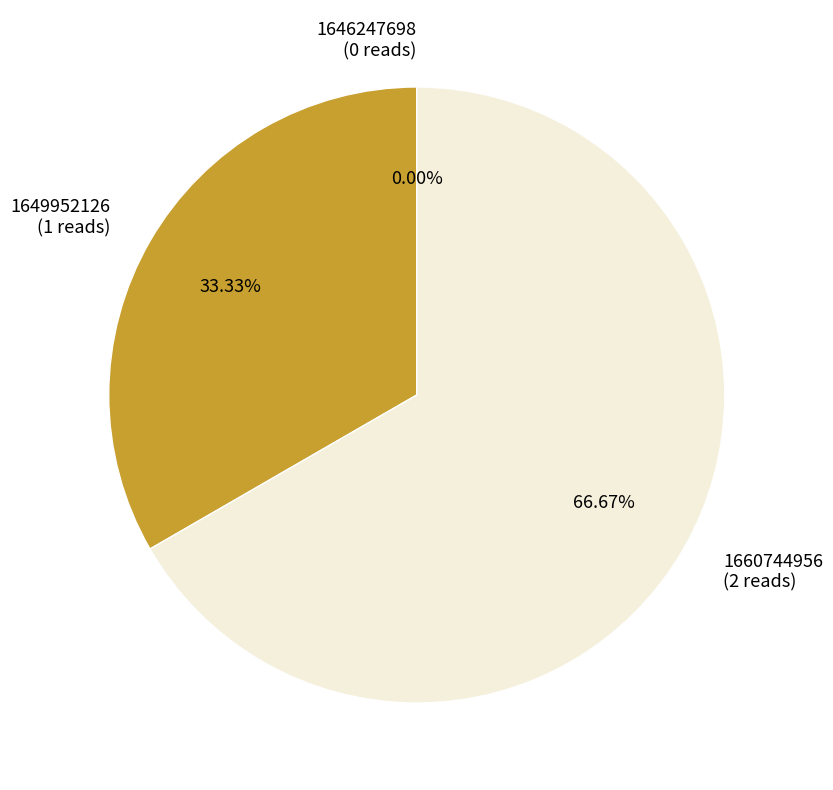

Is it true that 1649952126 is 33% of the pie?

True